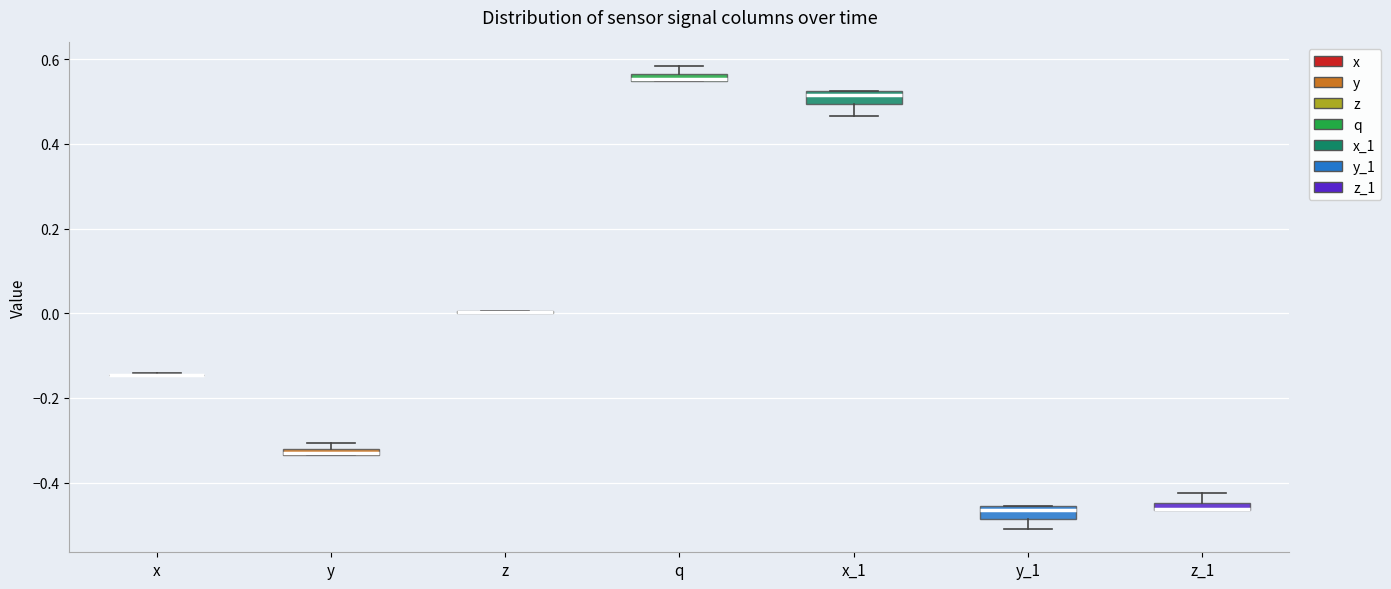

Where is the lower edge of the box for y_1 on the y-axis? The values are not printed on the chart, so give them approximately, as read against the axis.

-0.48